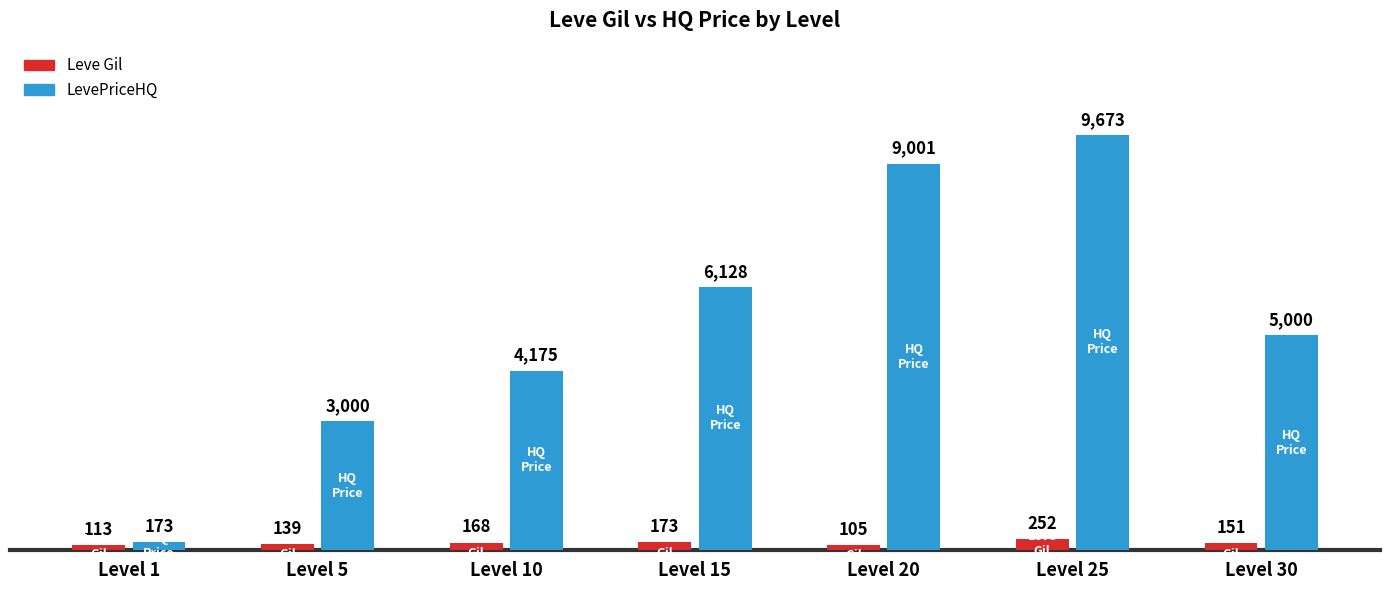

True or false: LevePriceHQ has a value of 9001 at Level 20.

True